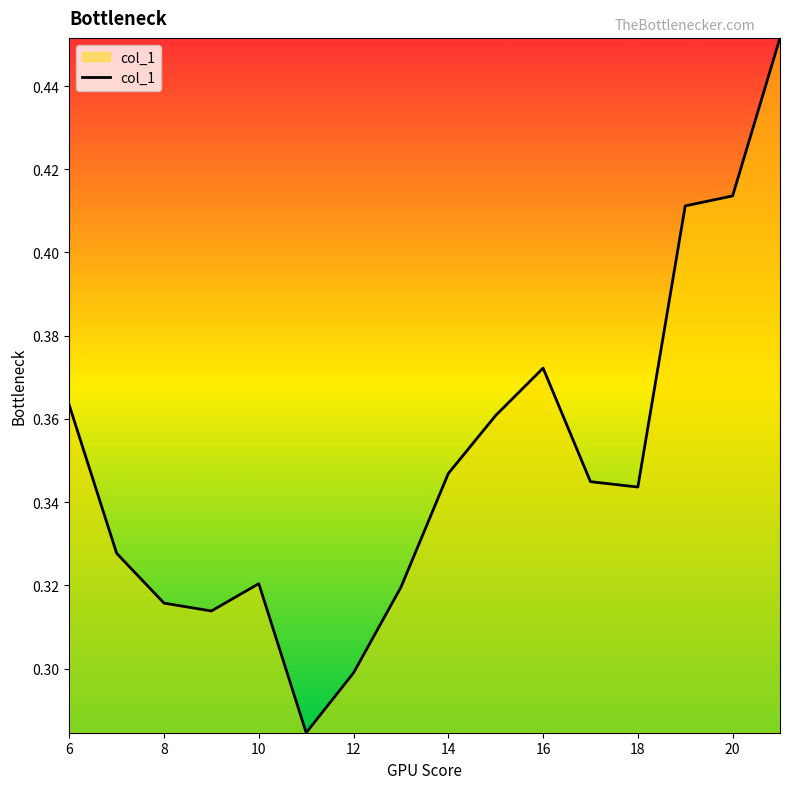

Does the chart display data point markers on the line(s)?

No